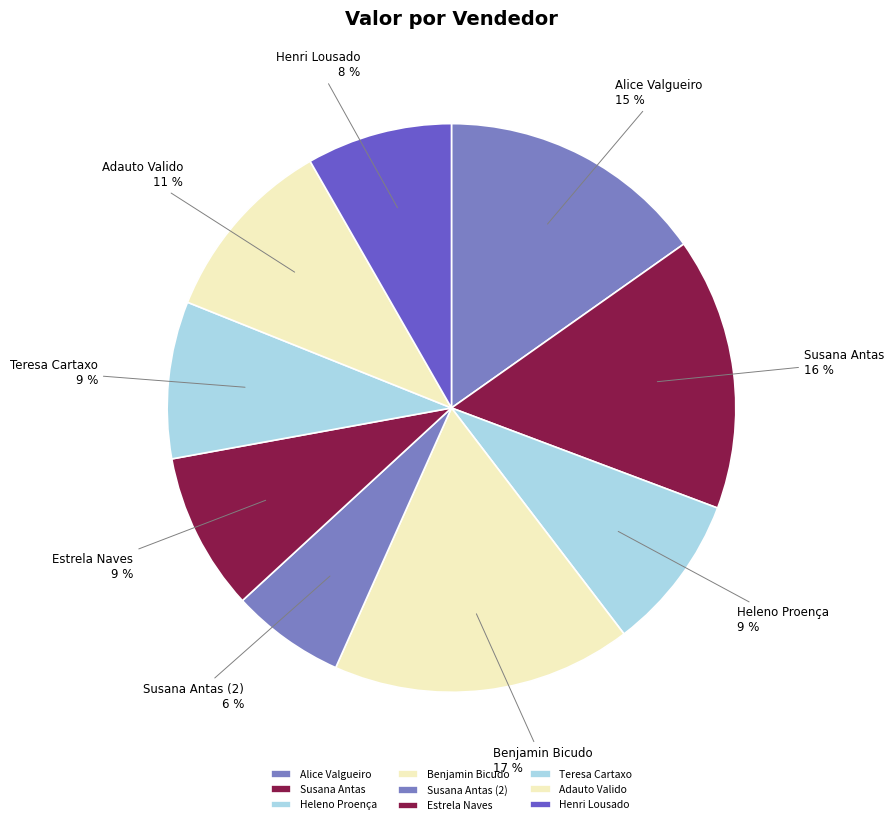

The Henri Lousado slice represents 1% of the pie. True or false?

False